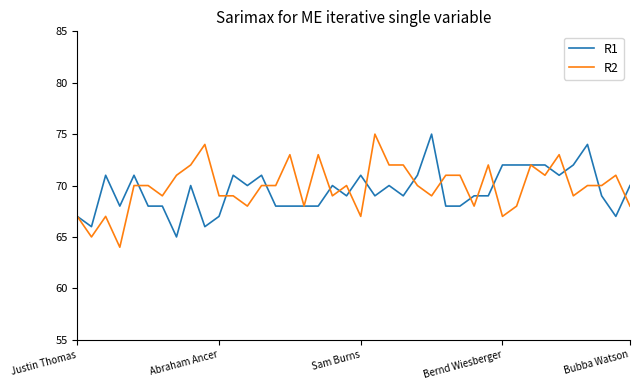

What is the highest value of the R1 series?

75